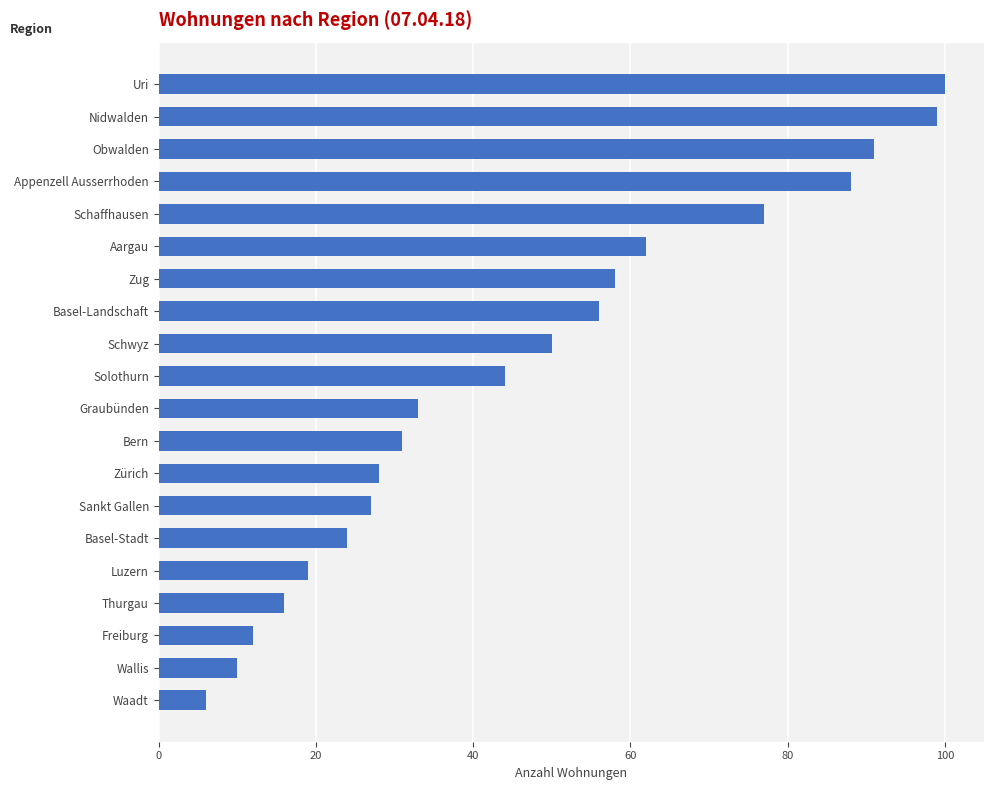

Read the value at Appenzell Ausserrhoden.

88